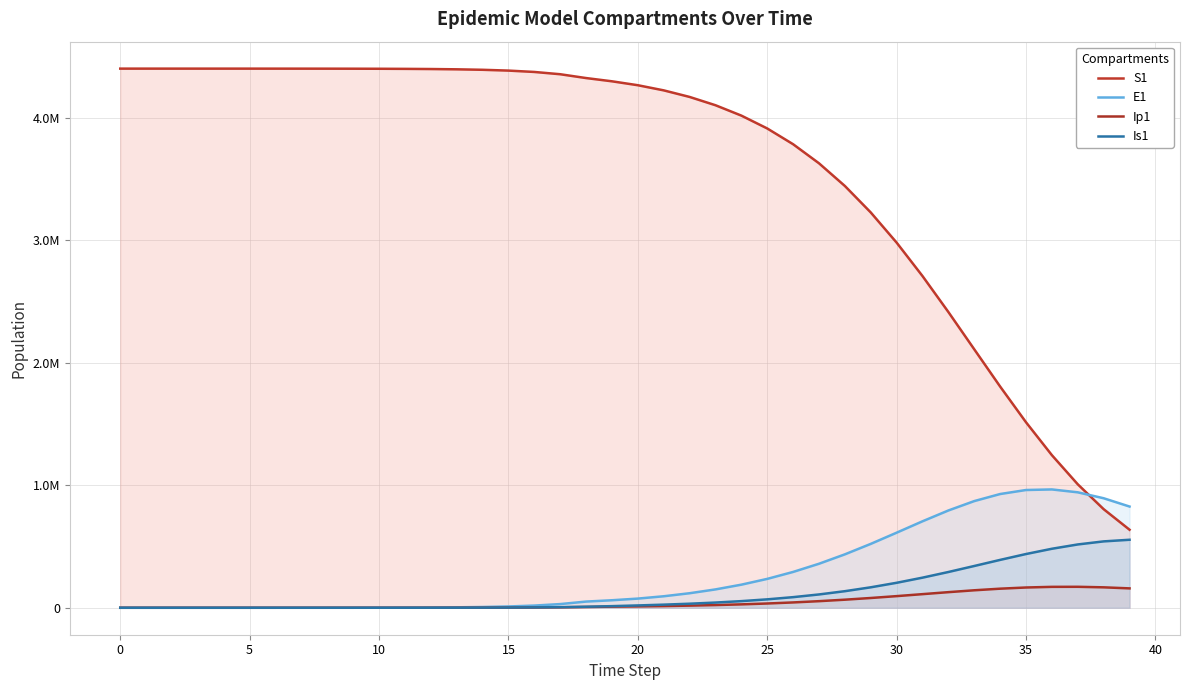

At 38, list the series in order from smallest to largest.

Ip1, Is1, S1, E1